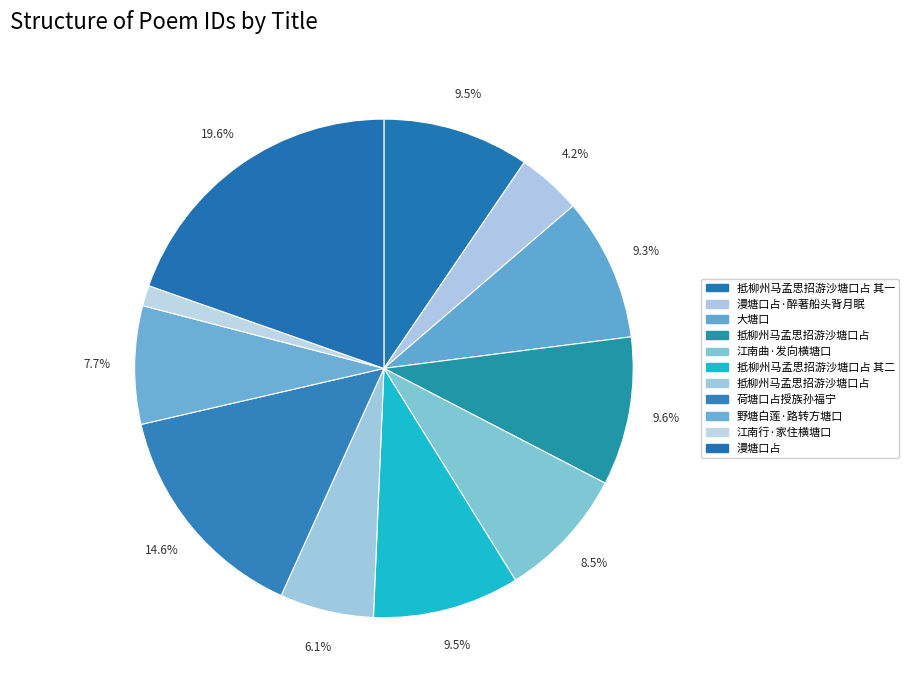

How many slices are in this pie chart?

11